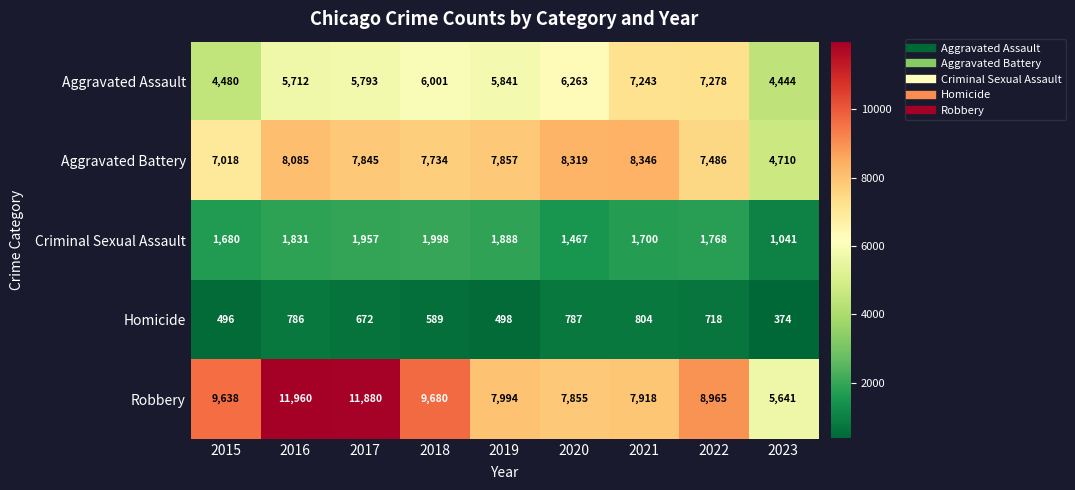

How many distinct data groups are displayed?

5